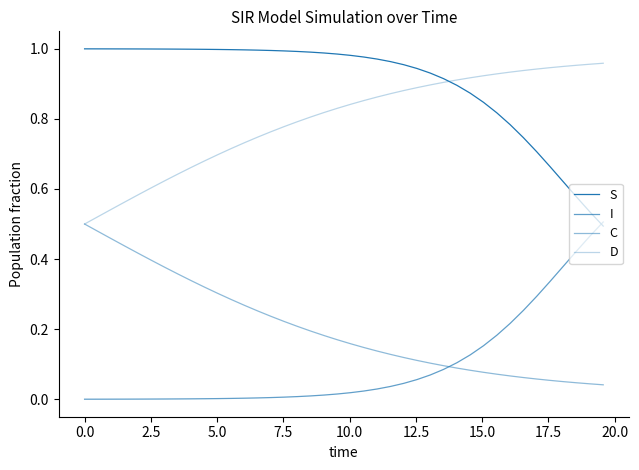

What is the difference between the second highest and minimum values in the C series?

0.4